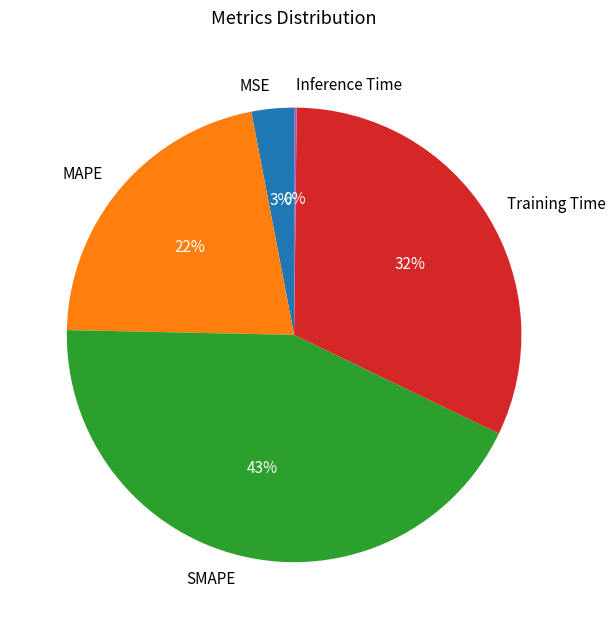

What is the largest slice in the pie chart?

SMAPE